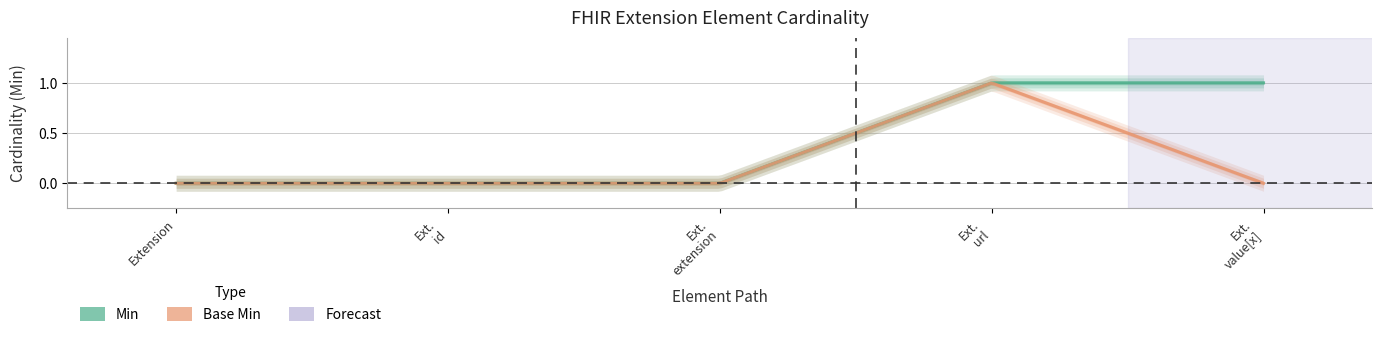

Which category has the lowest value in the Min series?

Extension